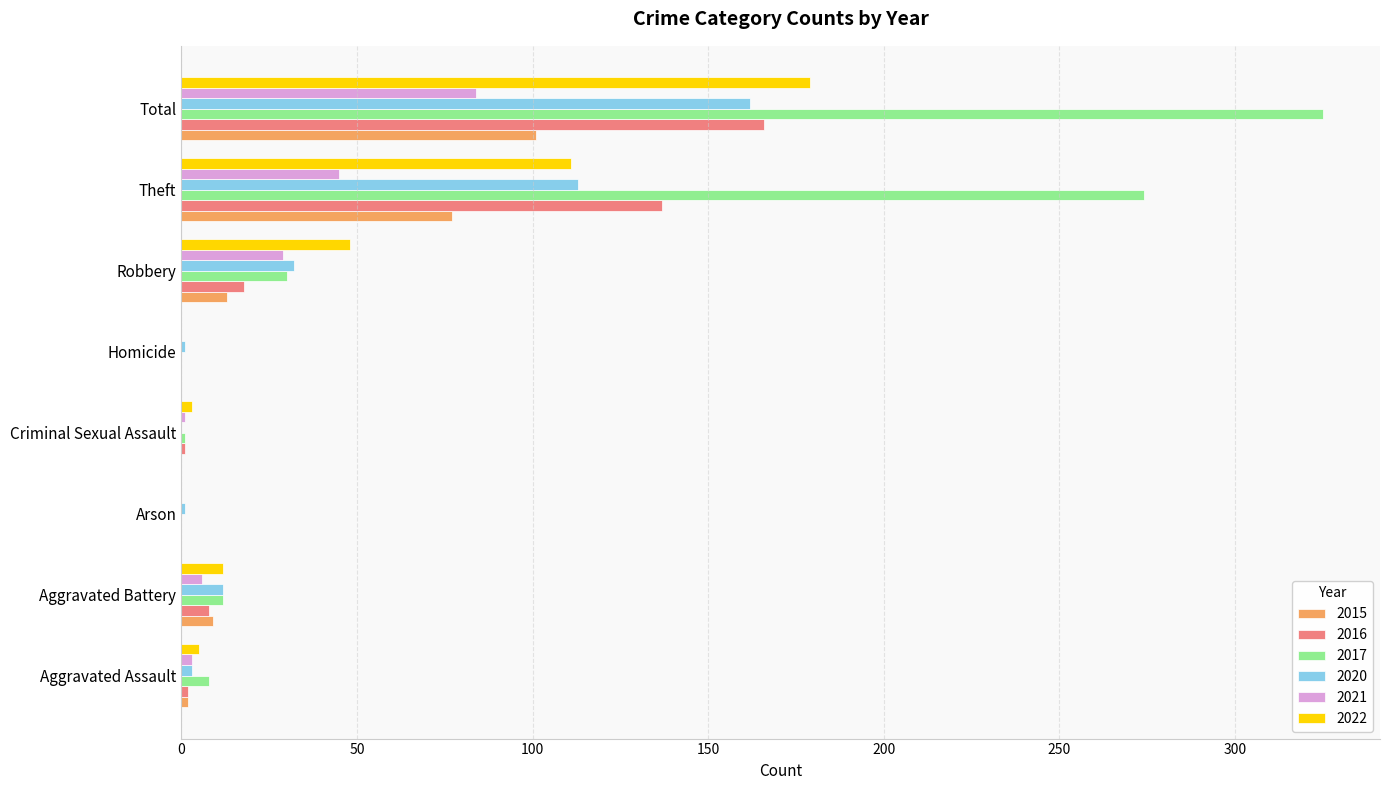

How many distinct data groups are displayed?

6